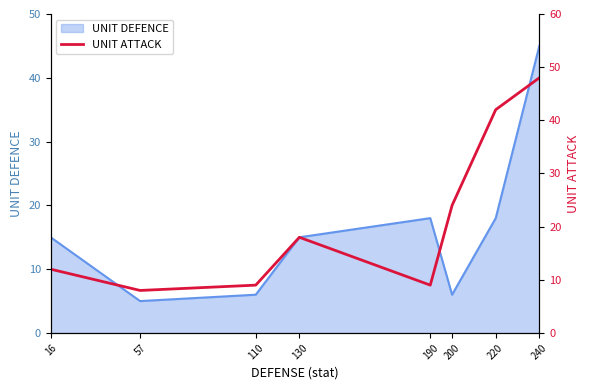

Reading left to right, extract all data points from this chart.

12	8	9	18	9	24	42	48